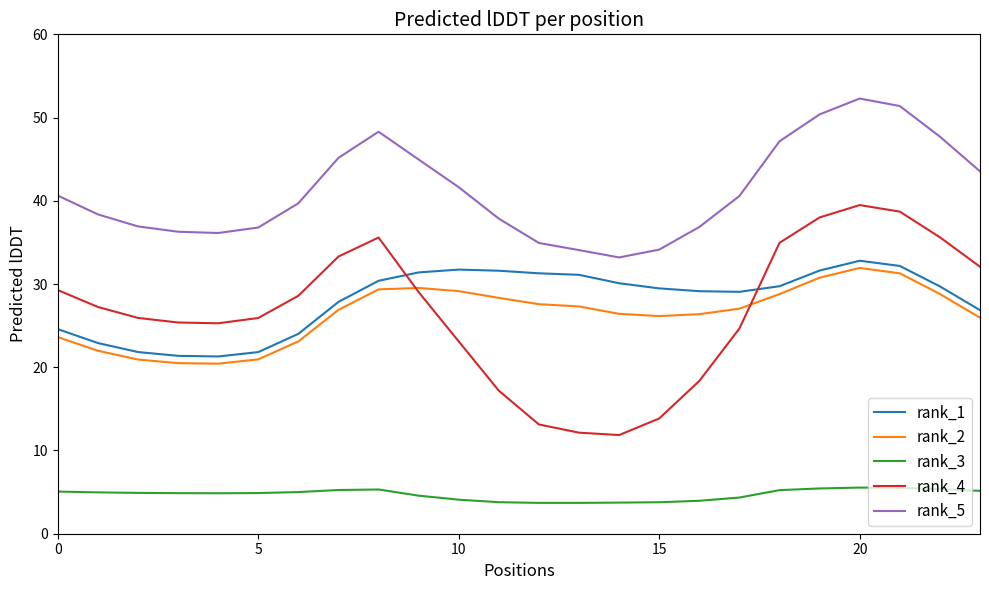

What is the minimum value shown in the chart?

3.7